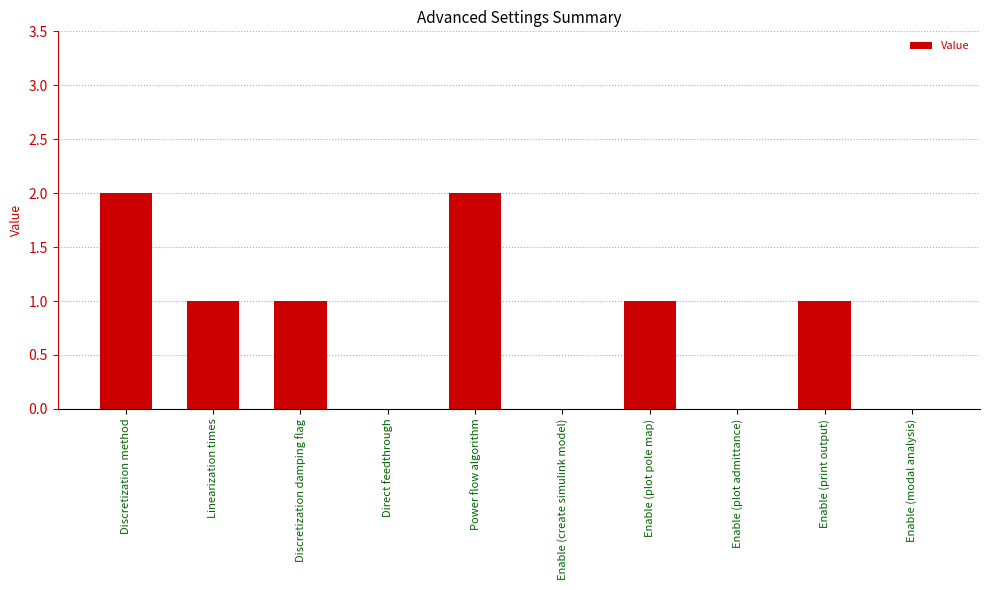

How many series are shown in this chart?

1